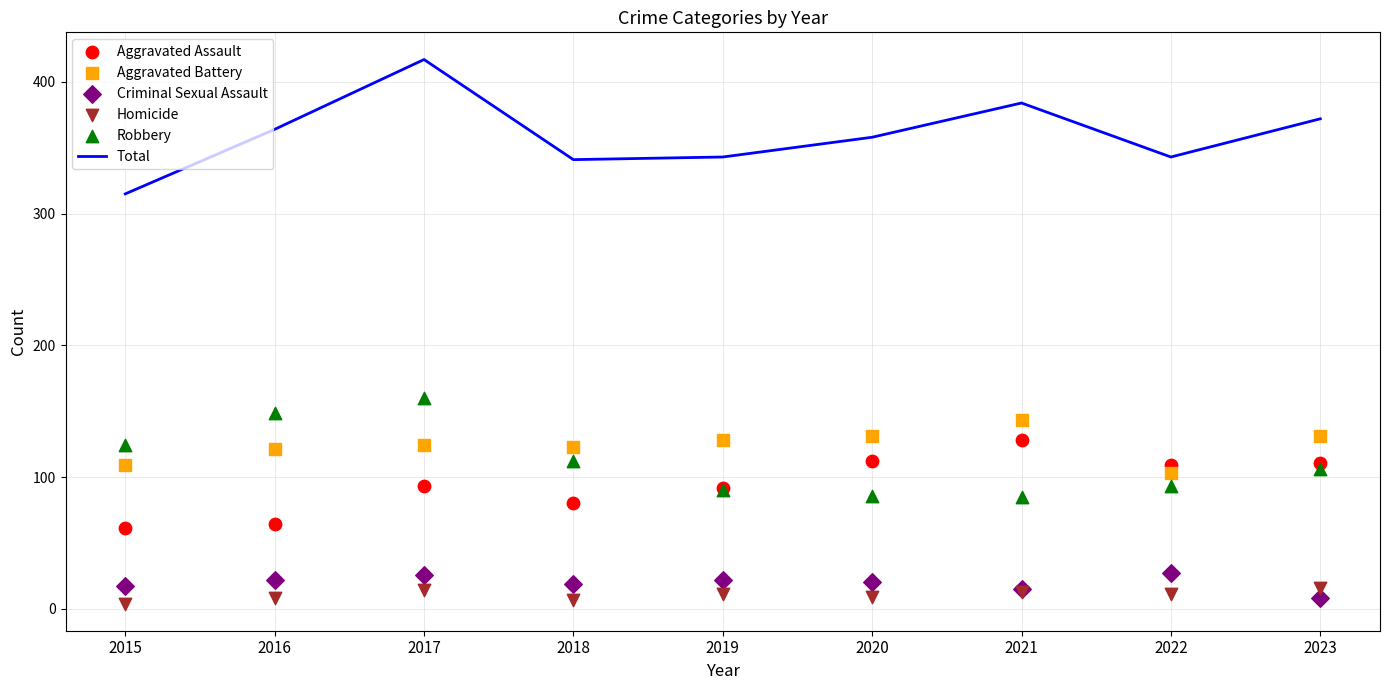

At which category is the sum across all series the highest?

2017